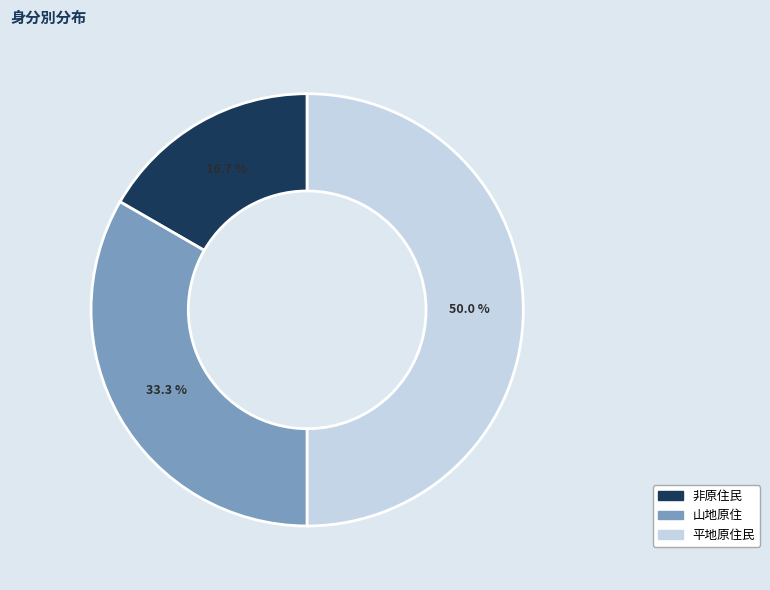

The 非原住民 slice represents 30% of the pie. True or false?

False